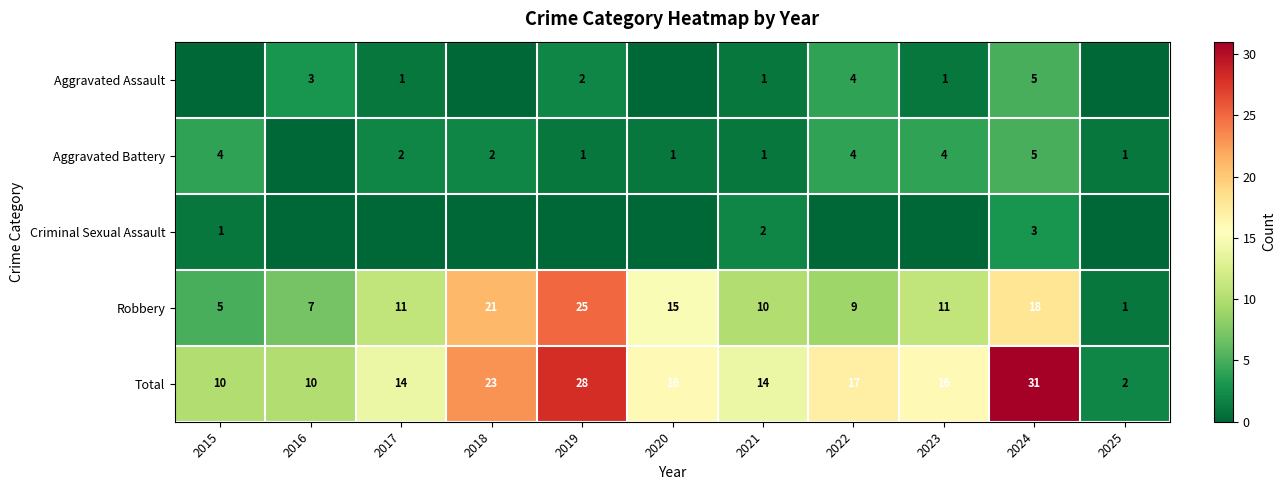

Which category has the lowest value in the Robbery series?

2025